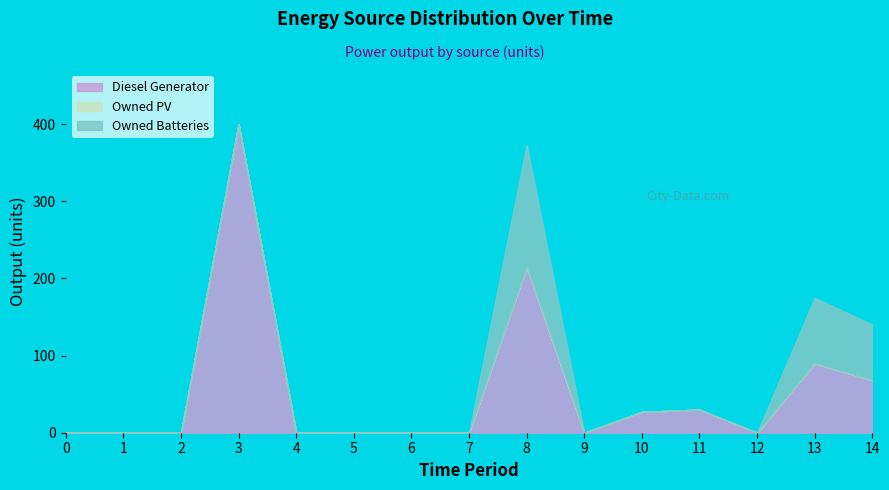

Which category has the highest value in the Owned Batteries series?

8